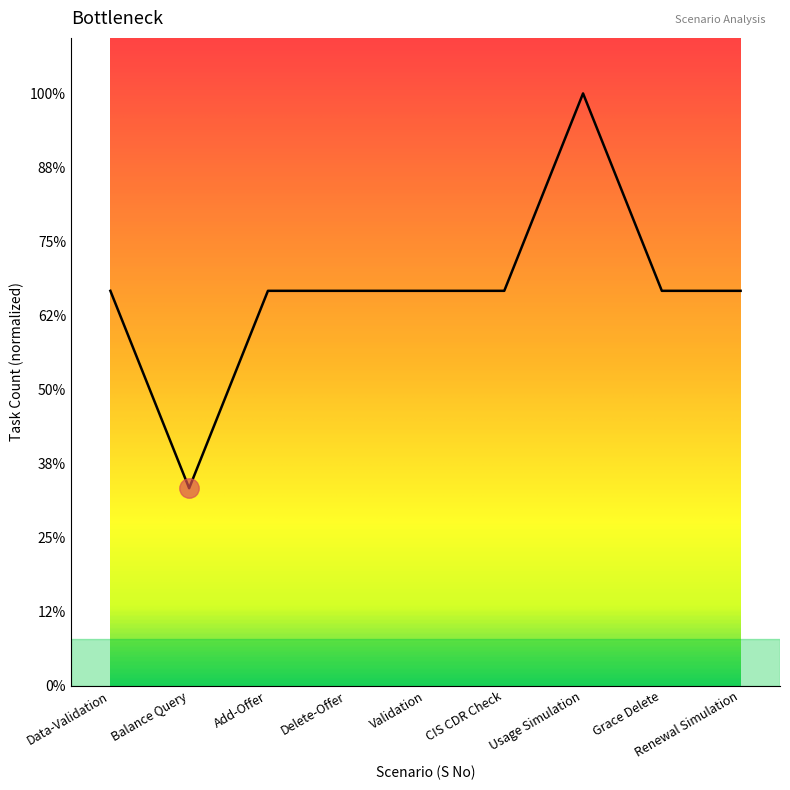

Does the chart have visible grid lines?

No